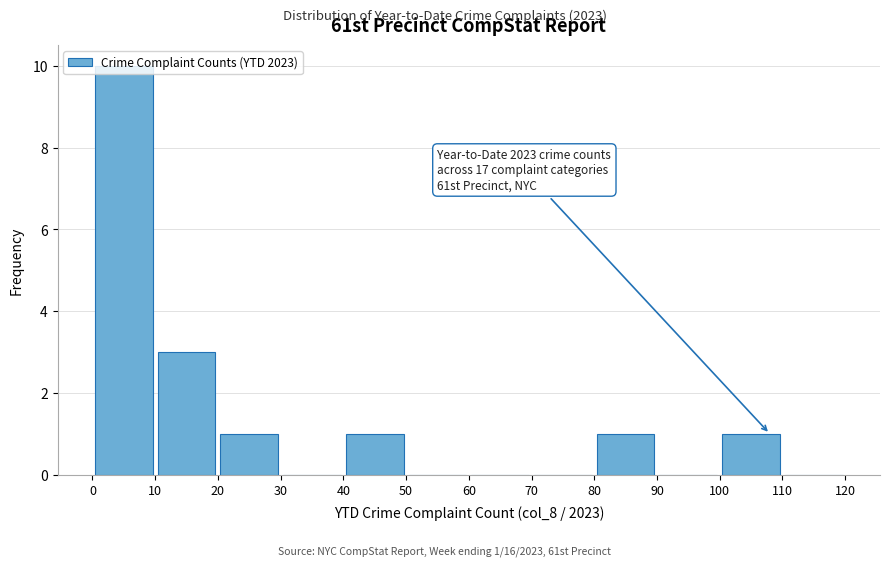

Over which range of the x-axis is the bar tallest?

0 to 10